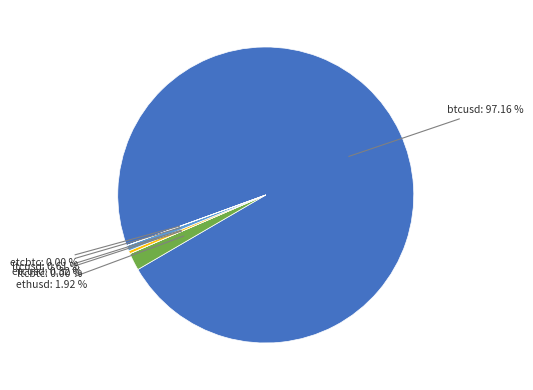

Is there a majority slice in this chart?

Yes